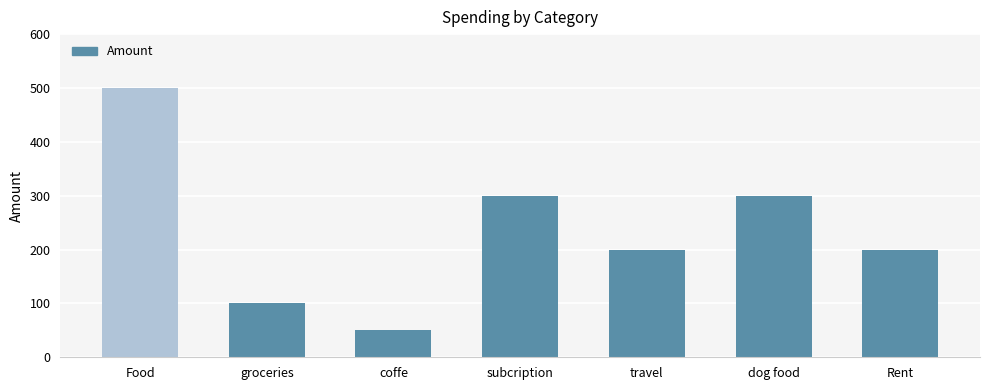

Reading left to right, list all the values displayed in this chart.

Food=500	groceries=100	coffe=50	subcription=300	travel=200	dog food=300	Rent=200